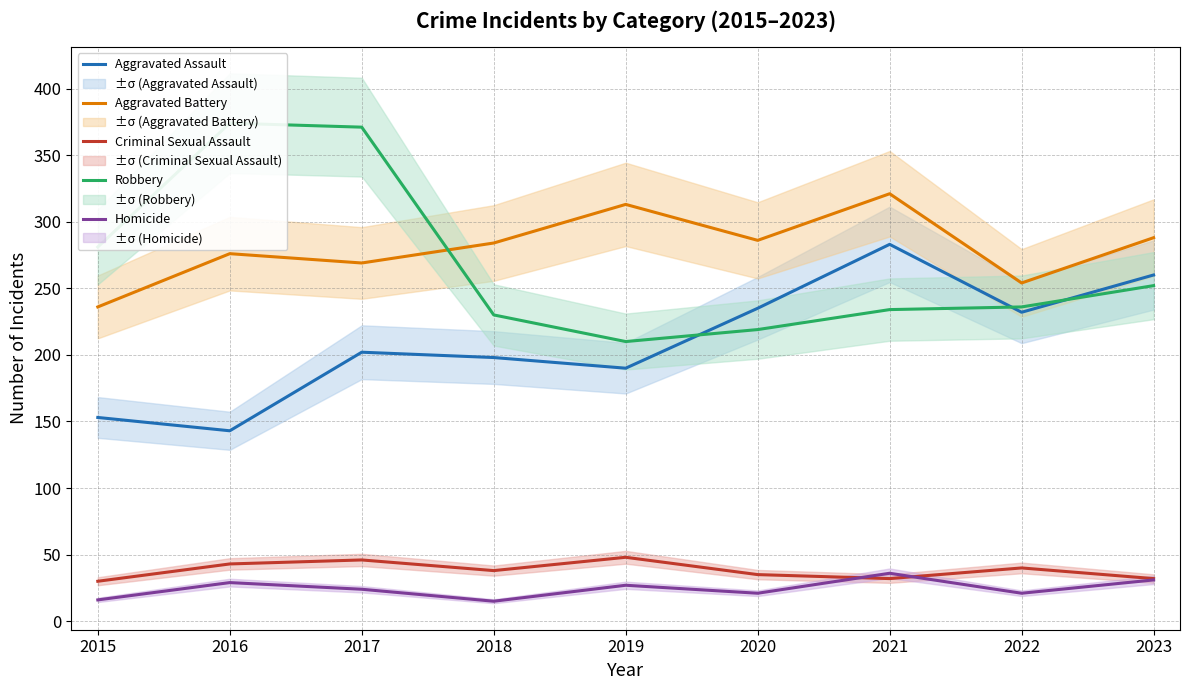

Is it true that Aggravated Assault equals 86 at 2015?

False